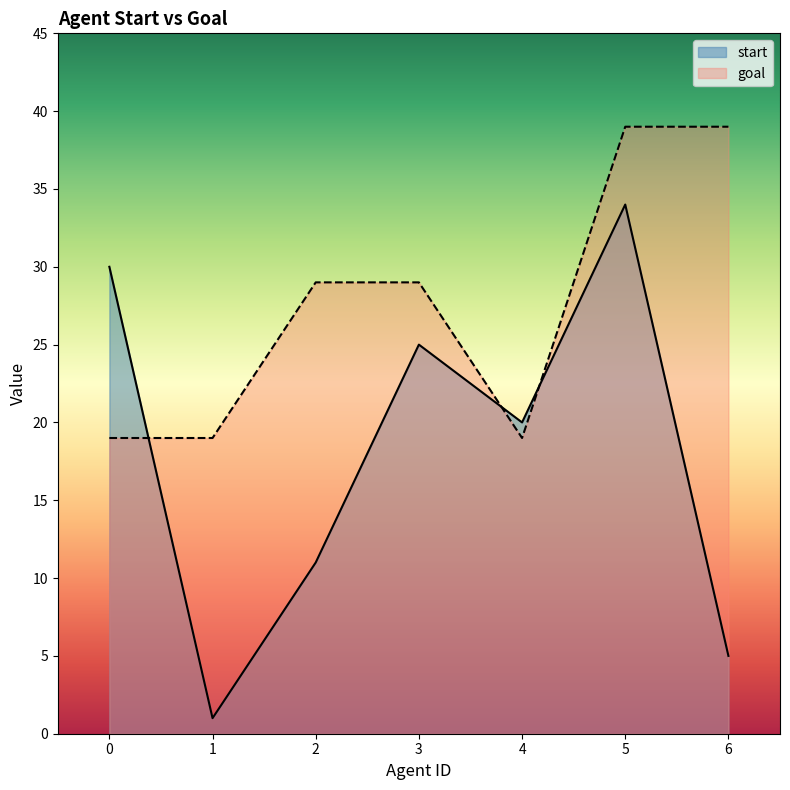

What is the difference between the maximum and minimum values in the goal series?

20